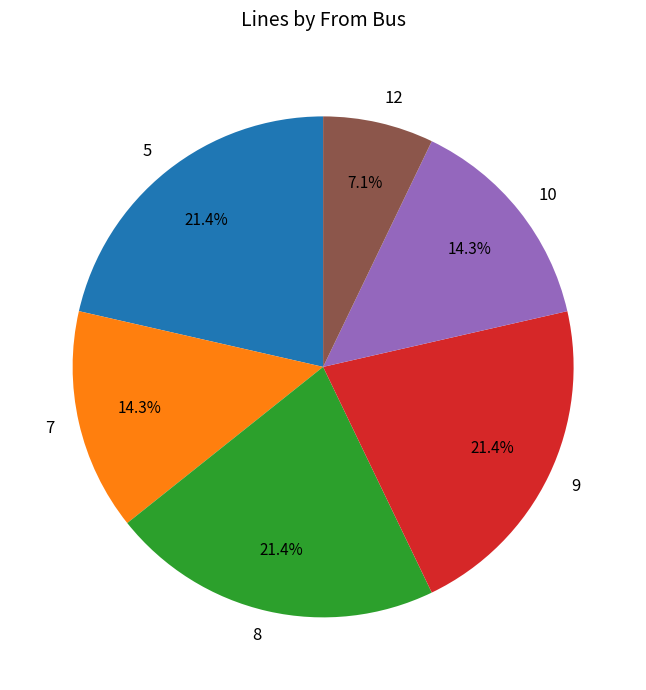

How many segments does this pie chart have?

6